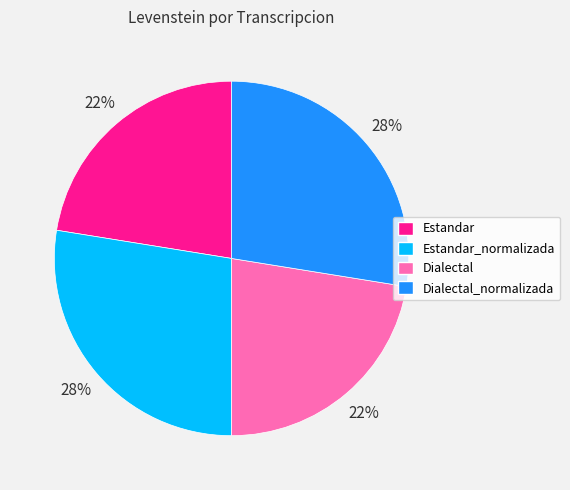

Between Estandar and Dialectal_normalizada, which is larger?

Dialectal_normalizada